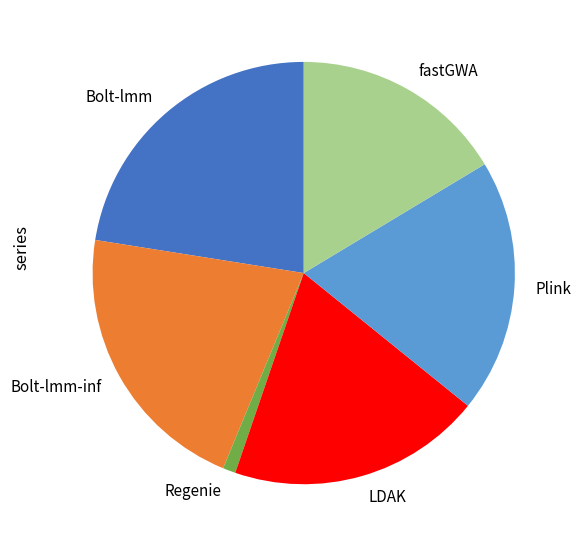

Between Bolt-lmm and fastGWA, which is larger?

Bolt-lmm